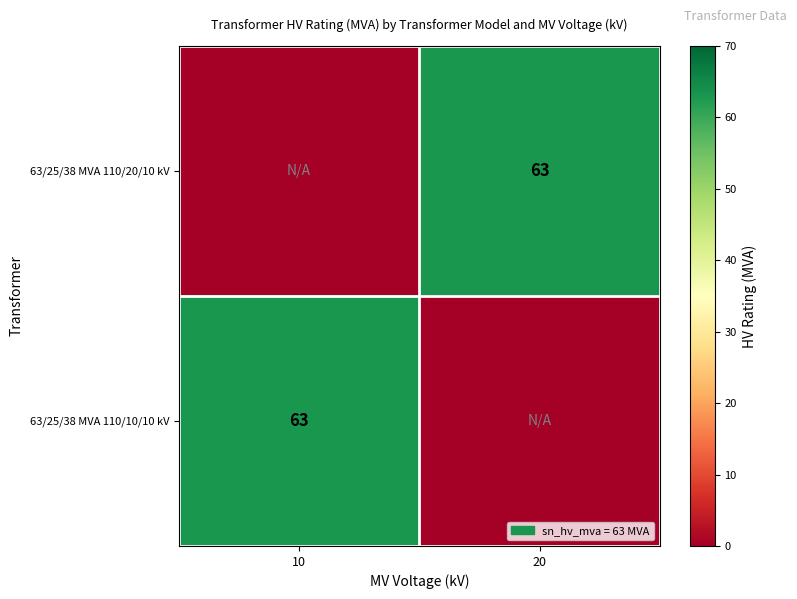

The 63/25/38 MVA 110/20/10 kV series shows 110 at 20. True or false?

False